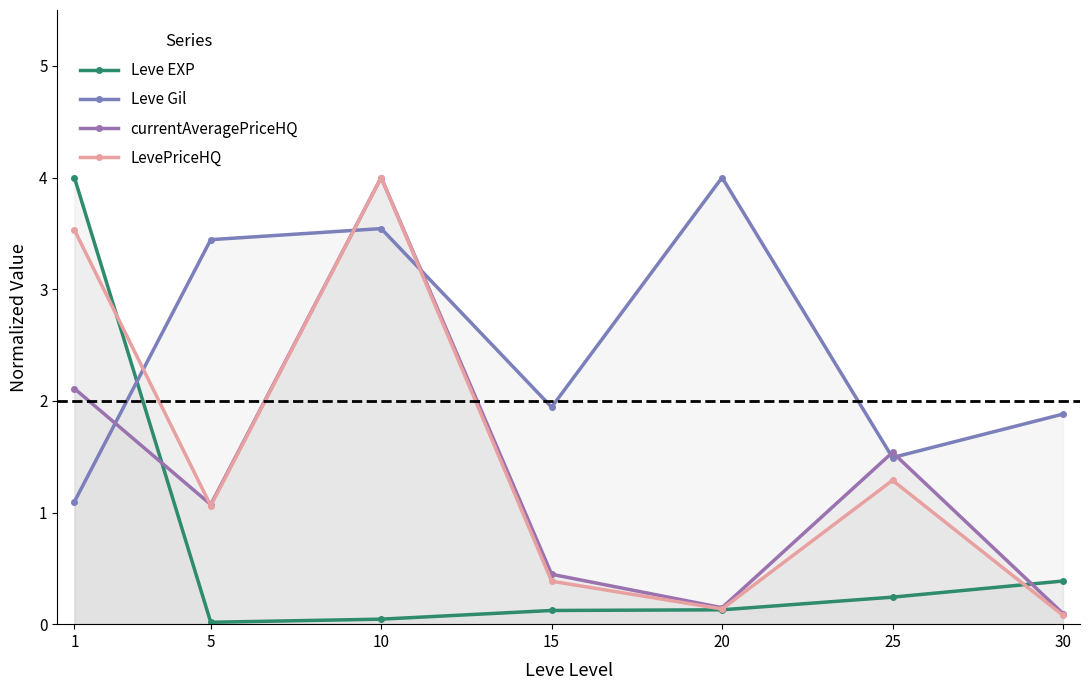

Which series has the widest spread of values?

Leve EXP